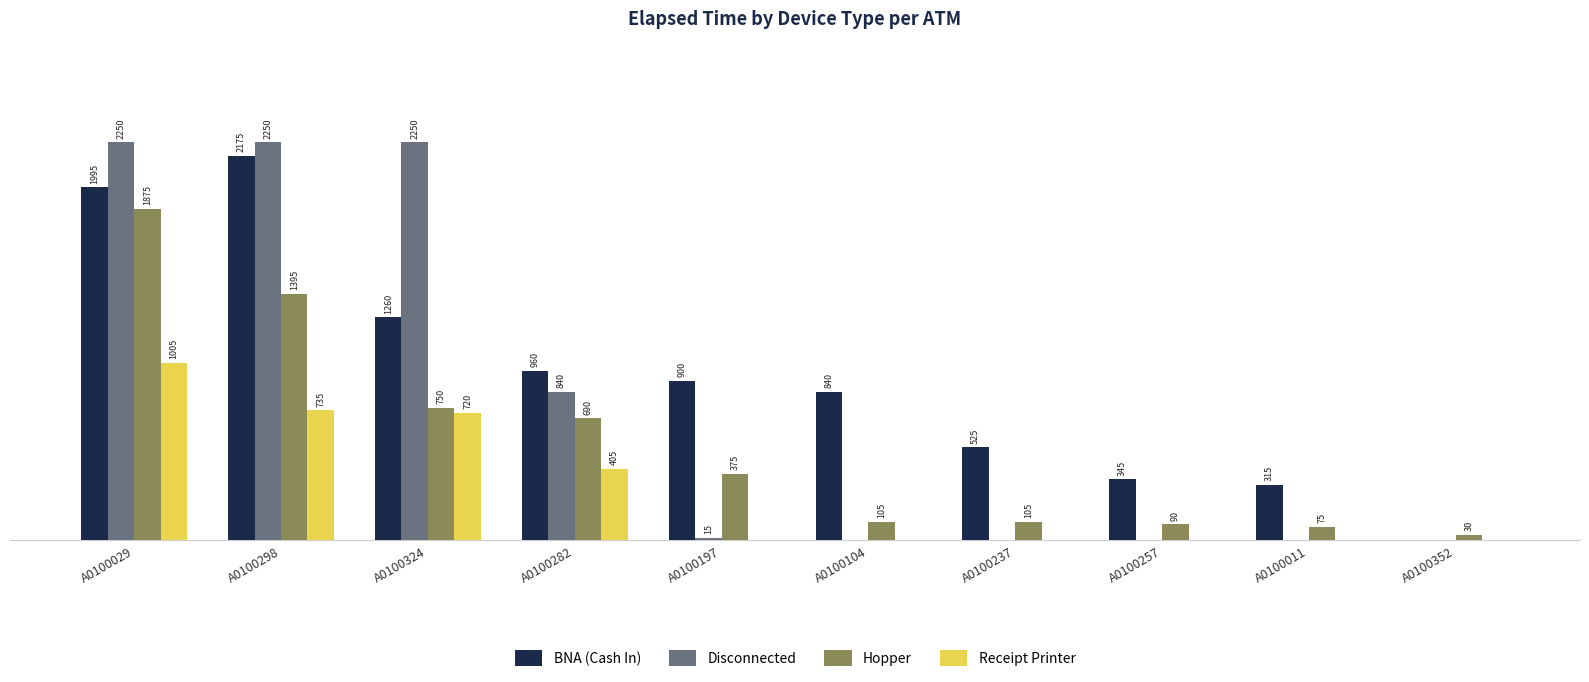

Which series has the largest total across all categories?

BNA (Cash In)